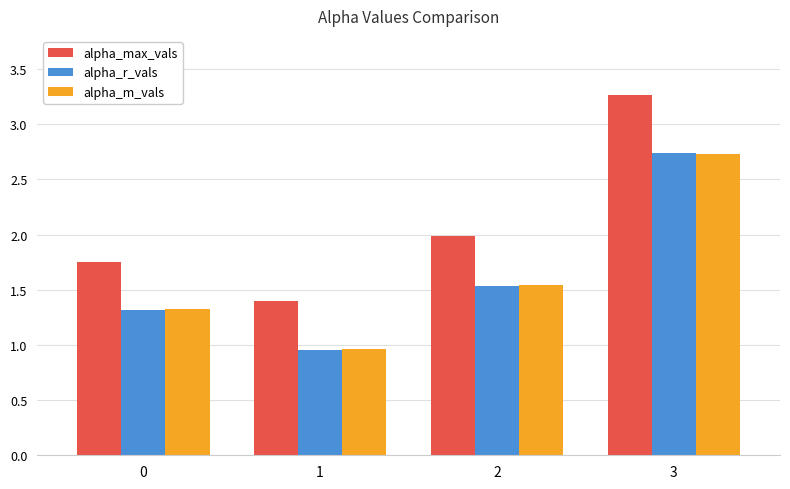

Which series changed the most between 2 and 3?

alpha_max_vals